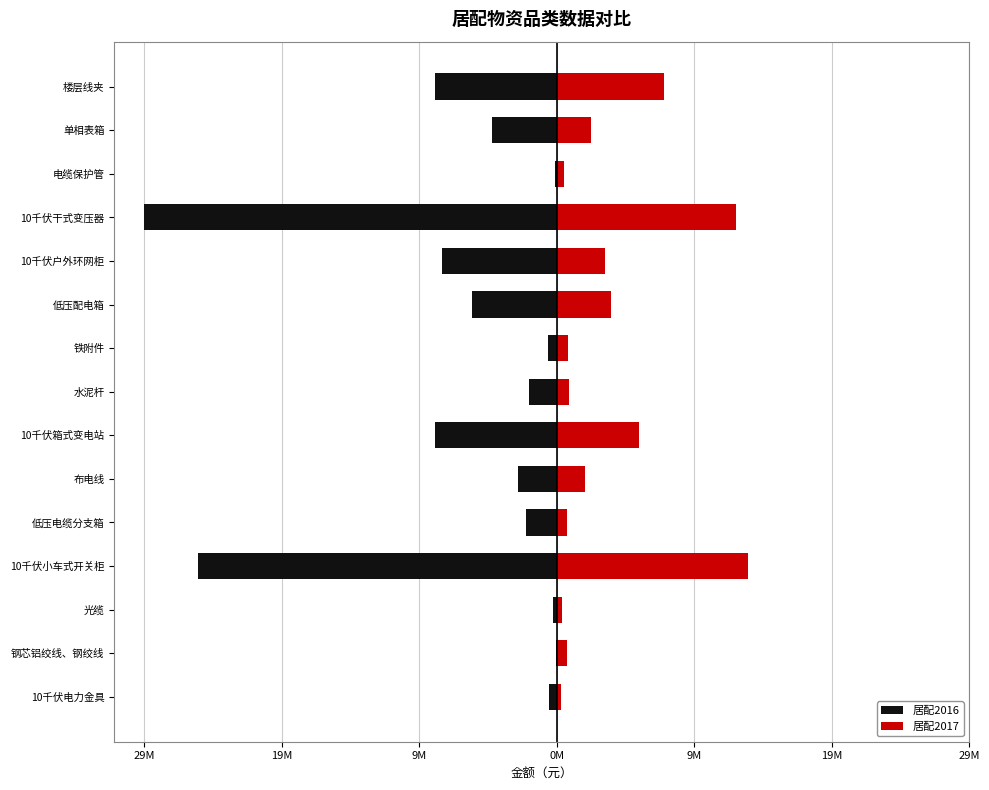

Between 钢芯铝绞线、钢绞线 and 10千伏箱式变电站, which series saw the biggest shift?

居配2016